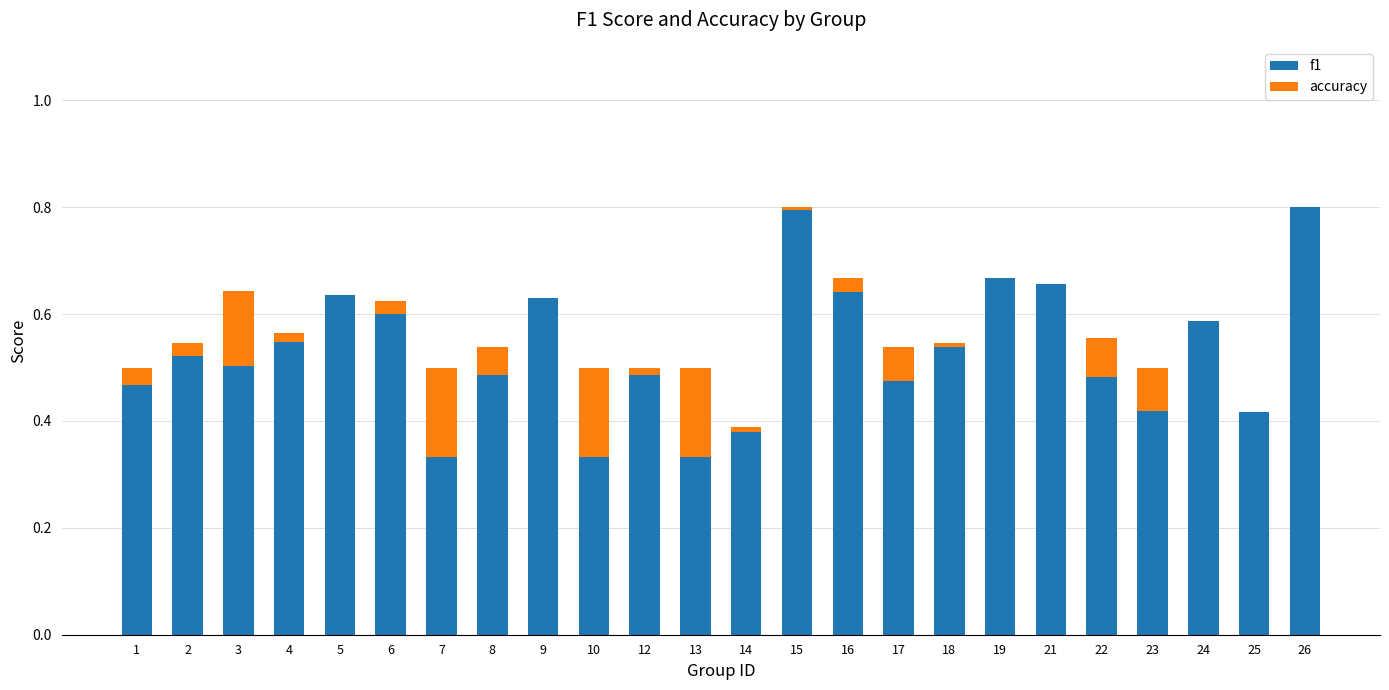

The value of f1 at 26 is 0.3. True or false?

False